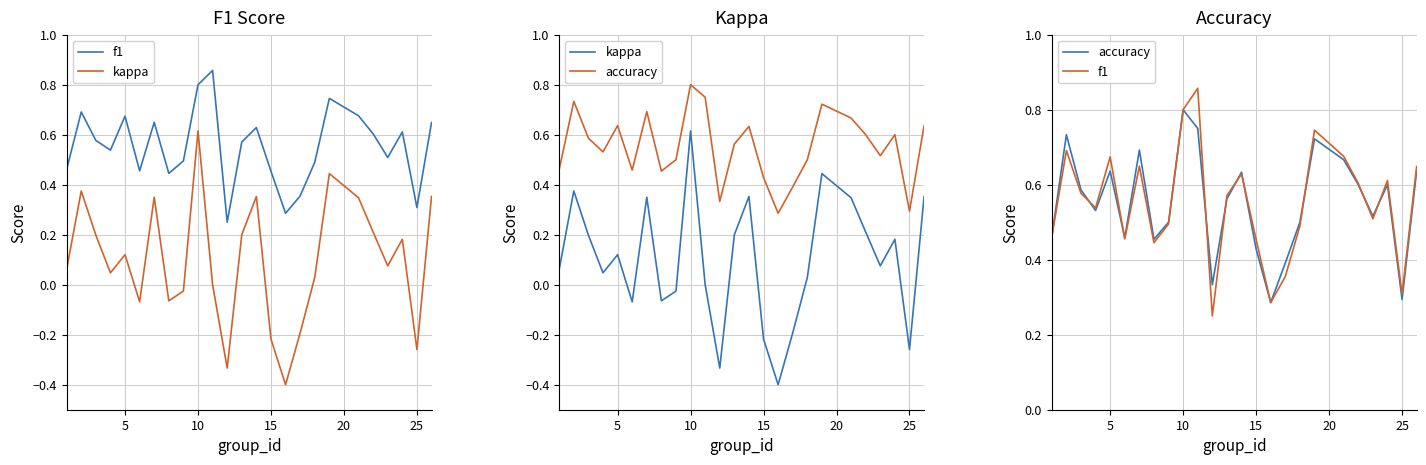

The kappa series shows 0.6 at 30. True or false?

False